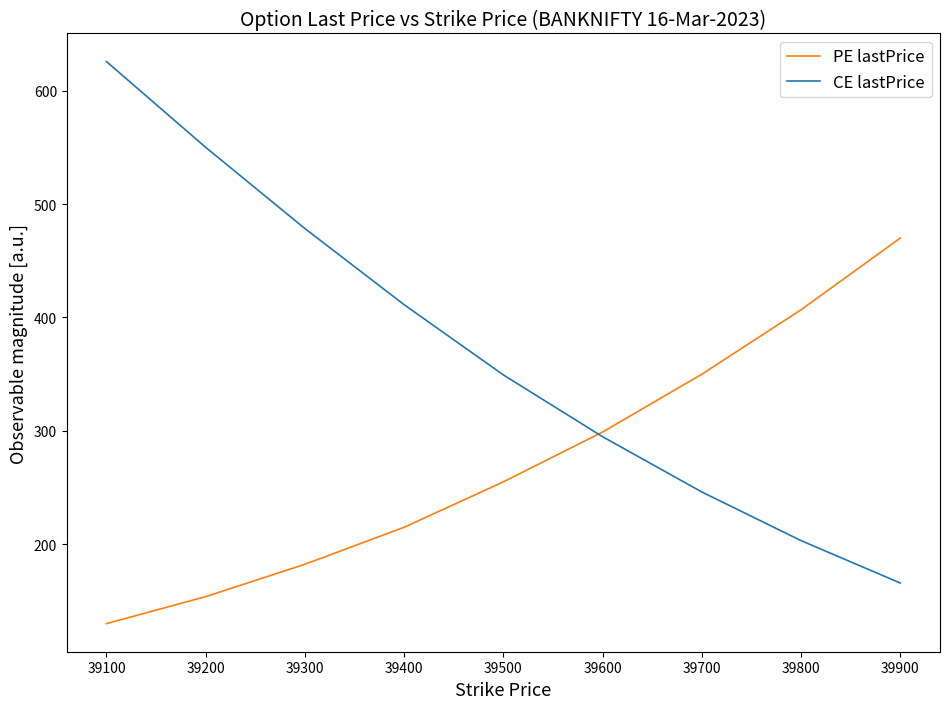

The PE lastPrice series shows 577.3 at 39700. True or false?

False